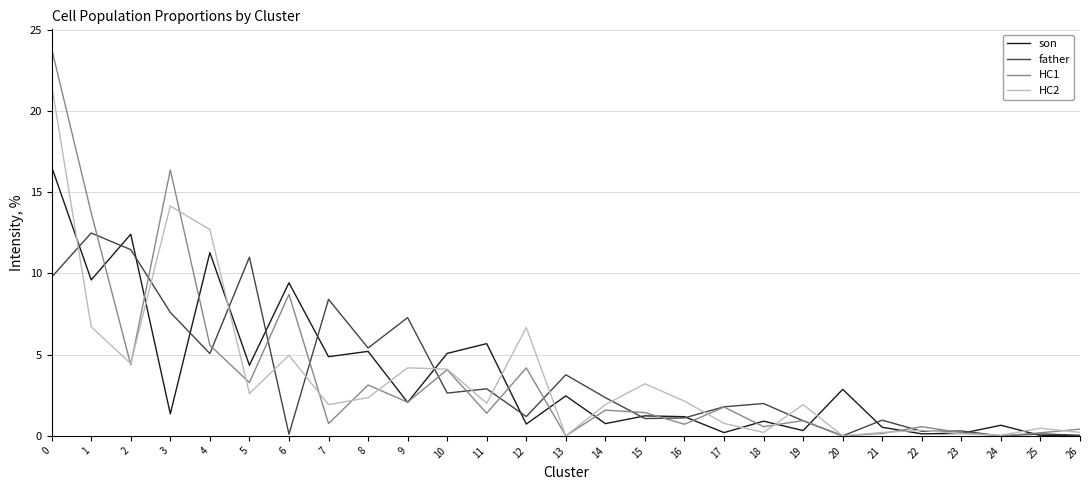

What are all the series names shown in the legend?

son, father, HC1, HC2